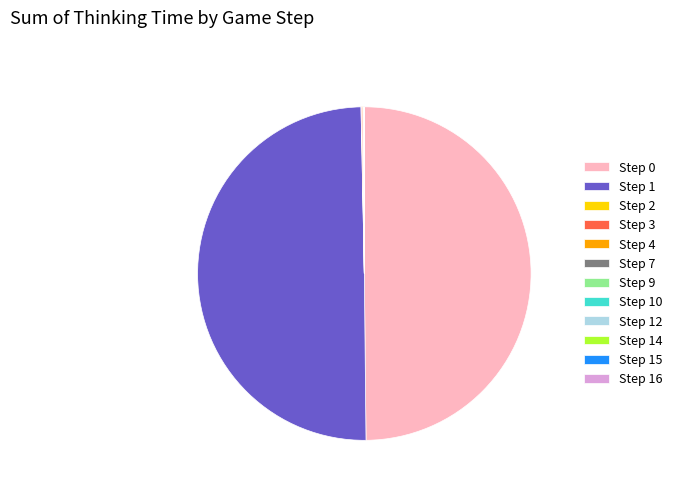

How many segments does this pie chart have?

12